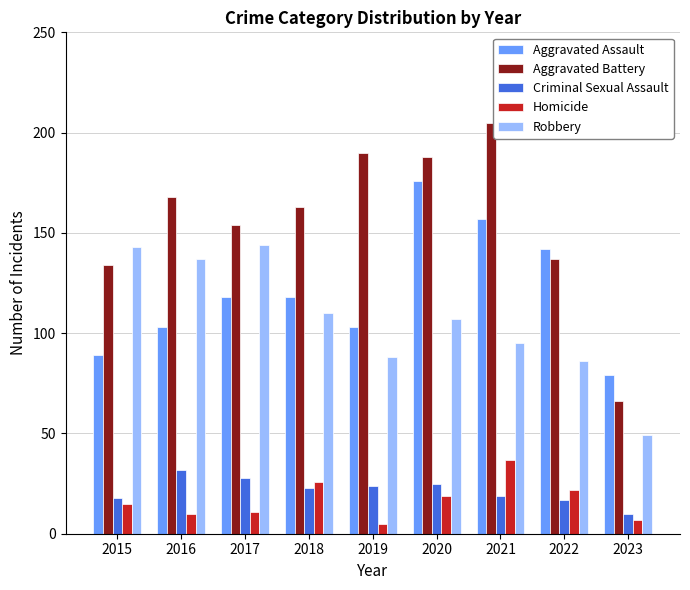

How many values in the Aggravated Assault series are below 118?

4